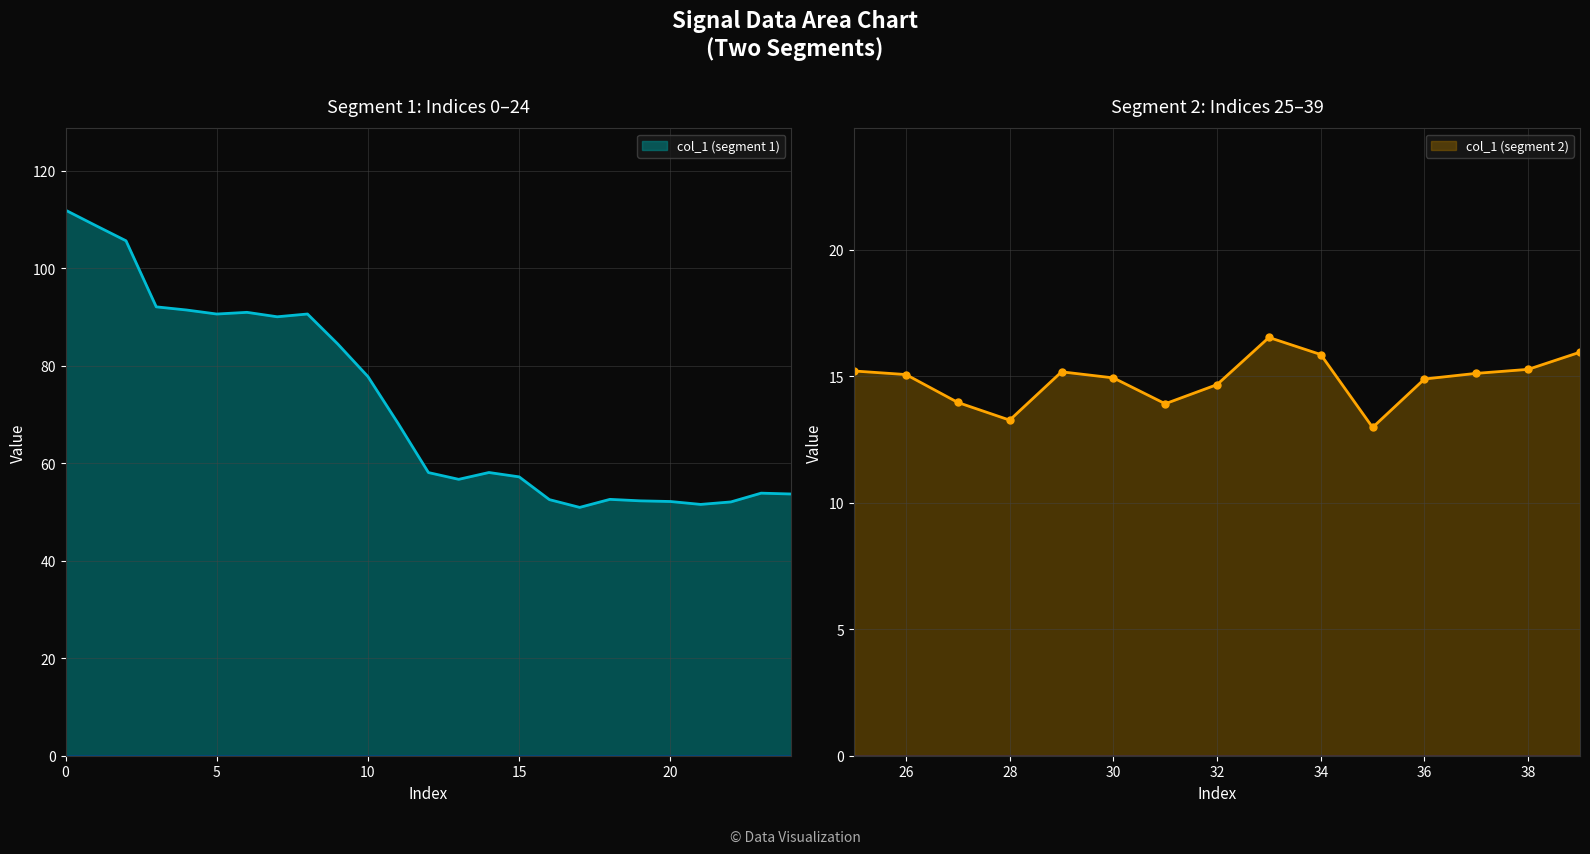

How many data points are above 52?

23